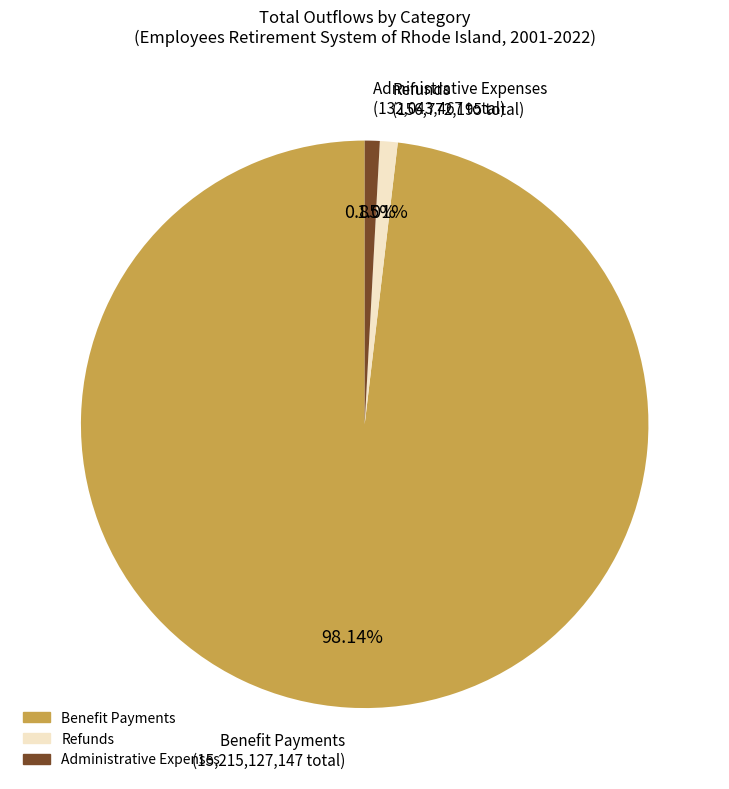

Does any single category account for the majority?

Yes